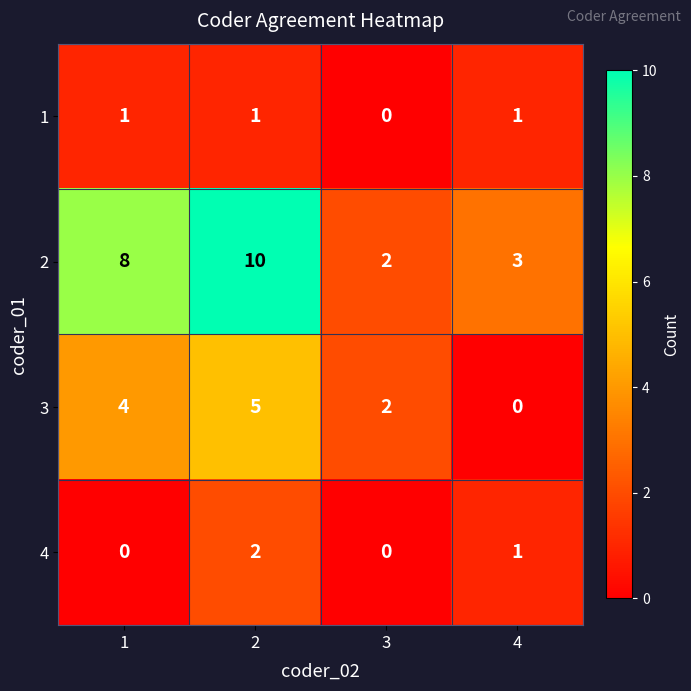

What is the sum of all 2 values?

23